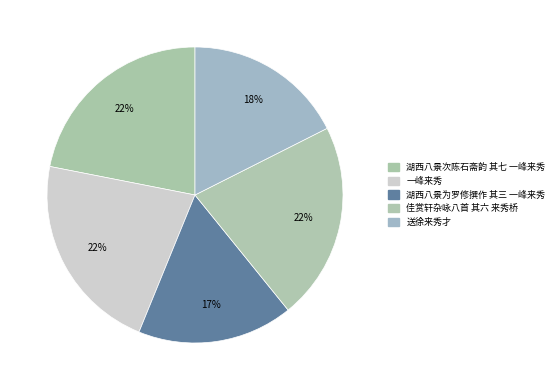

Which has a higher value, 湖西八景次陈石斋韵 其七 一峰来秀 or 送徐来秀才?

湖西八景次陈石斋韵 其七 一峰来秀